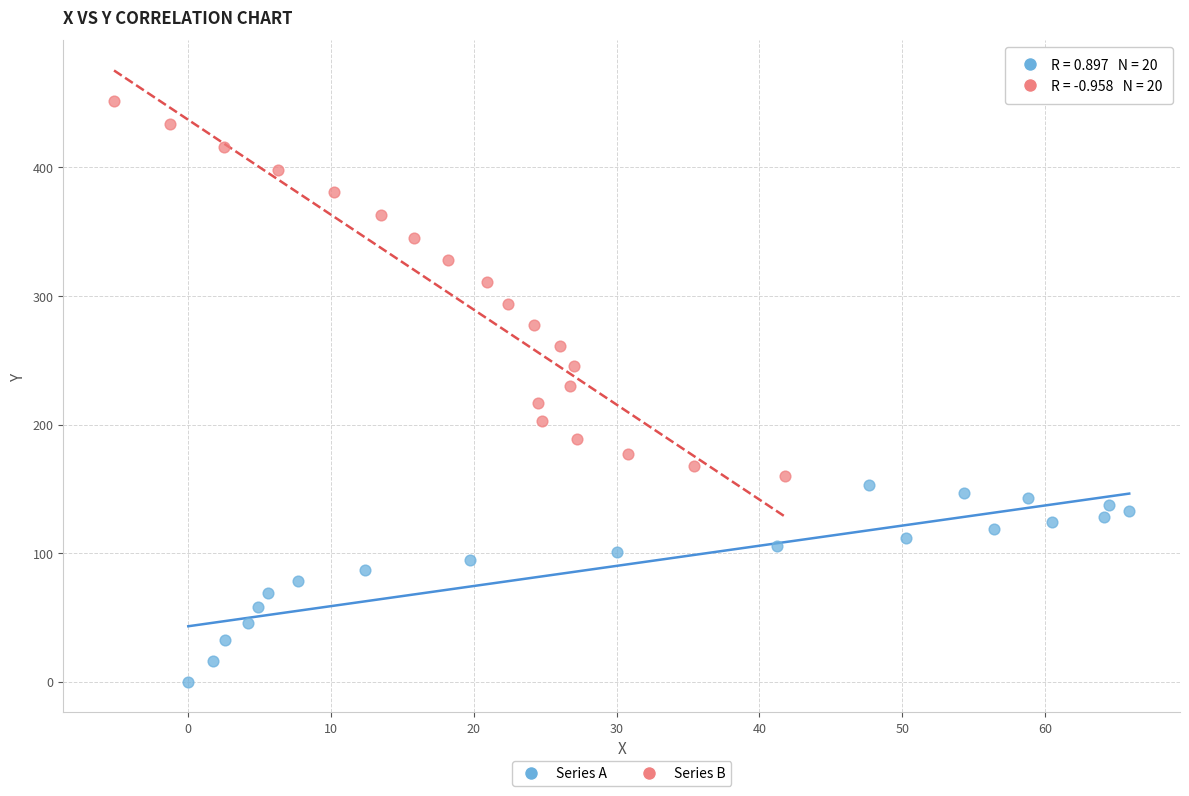

What are all the series names shown in the legend?

Series A, Series B